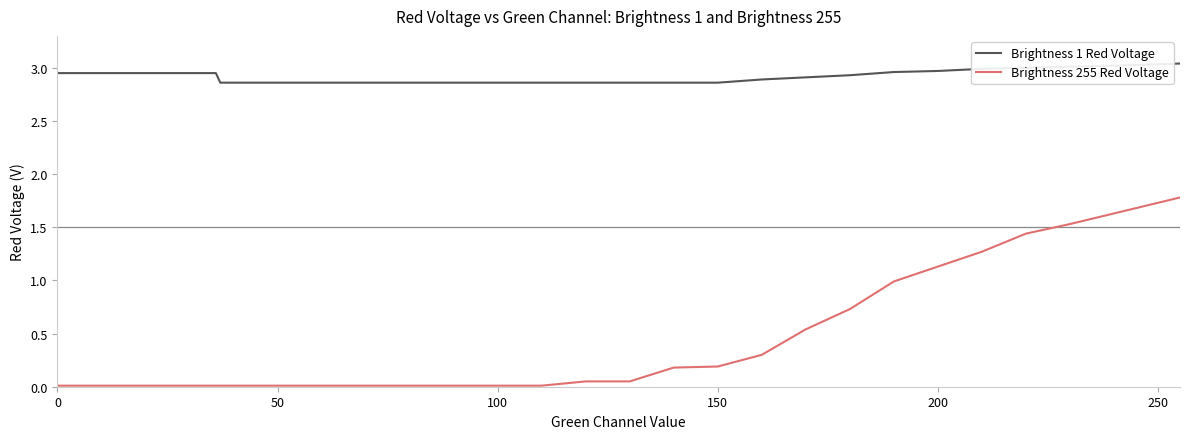

List the series in order of their overall mean, highest first.

Brightness 1 Red Voltage, Brightness 255 Red Voltage